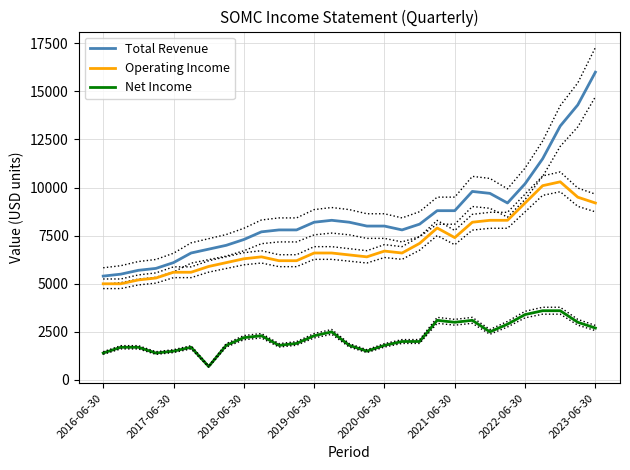

True or false: Net Income and Operating Income intersect in this chart.

False